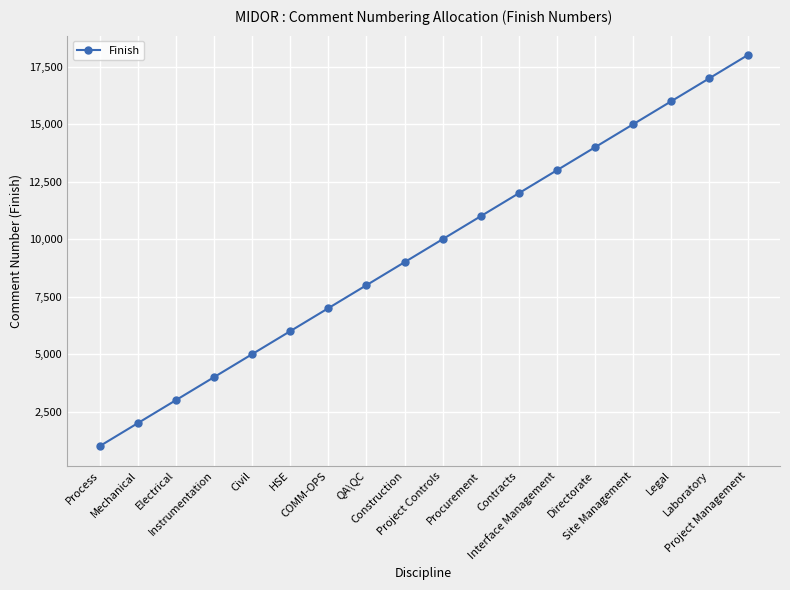

What is the ratio of the value at Civil to the value at Project Controls?

0.5